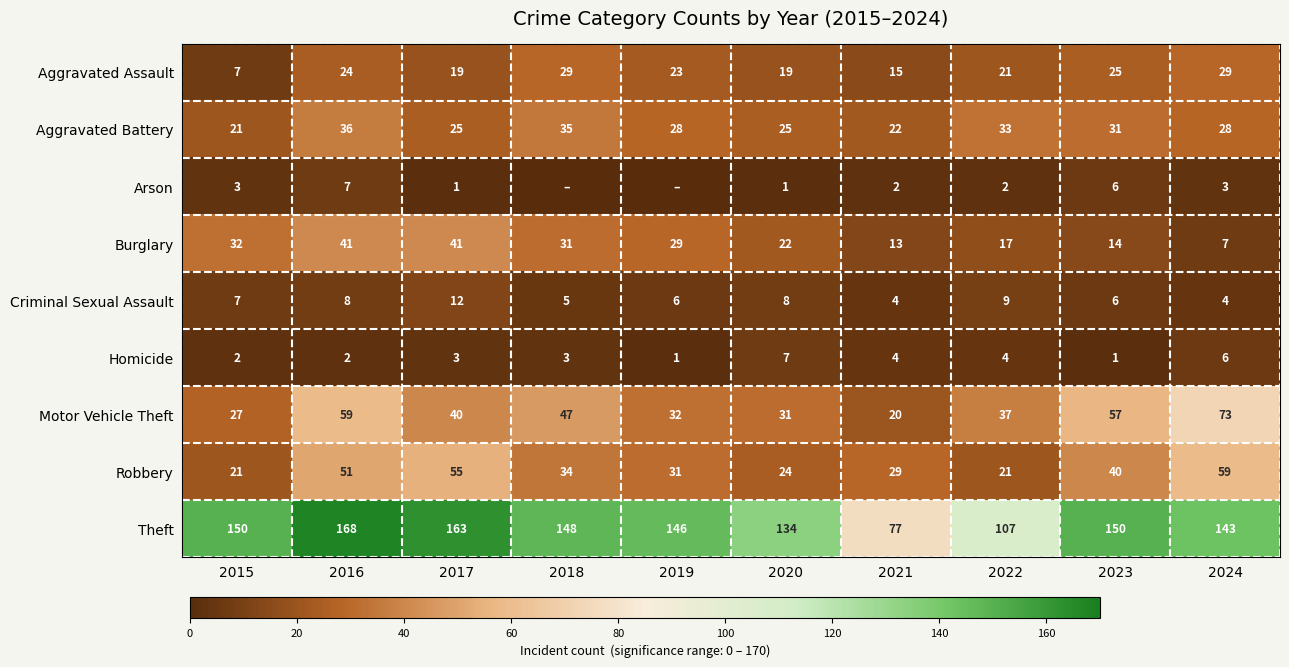

How many categories are shown in the chart?

10